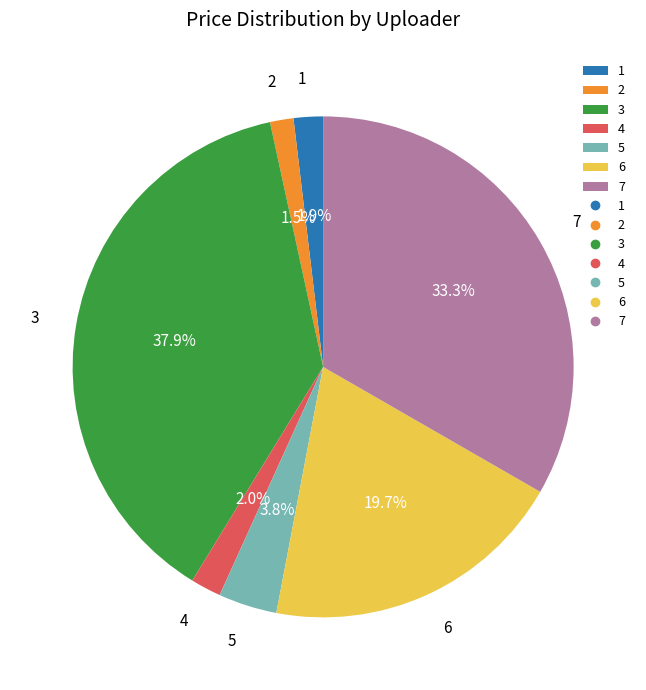

Combined, do 3 and 7 account for over 50%?

Yes